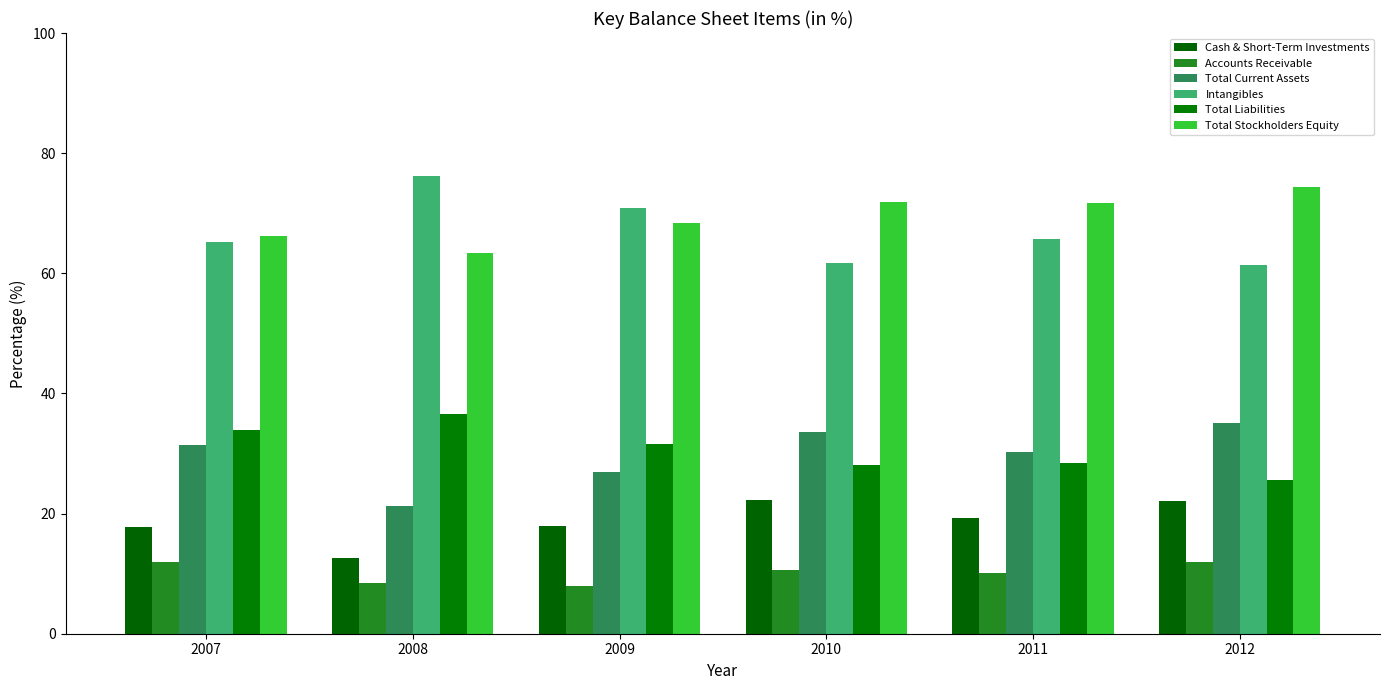

Is it true that Accounts Receivable equals 3.1 at 2011?

False